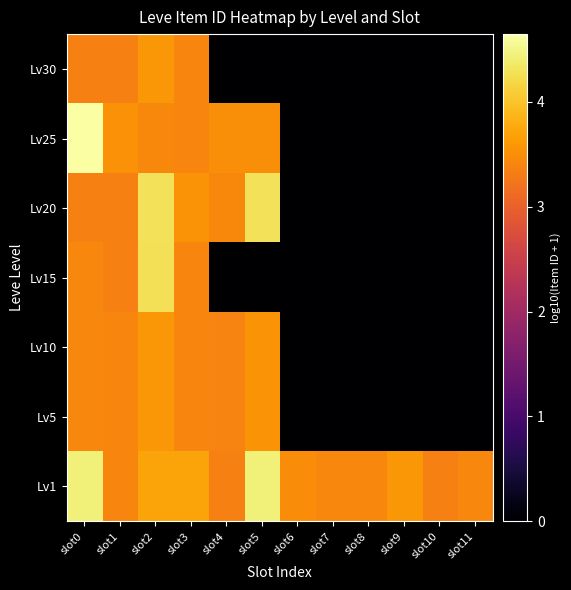

At which category is the sum across all series the highest?

slot2